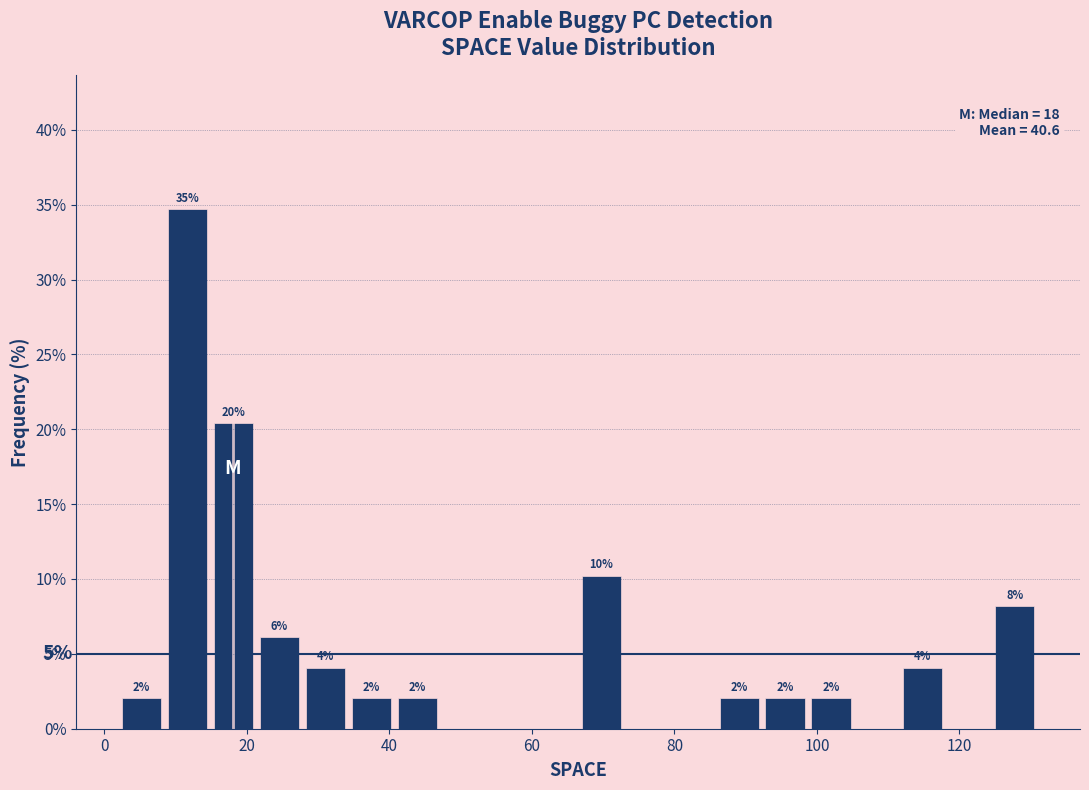

Around what value on the x-axis is the tallest bar? Give the approximate position of its centre, as read against the axis.

12